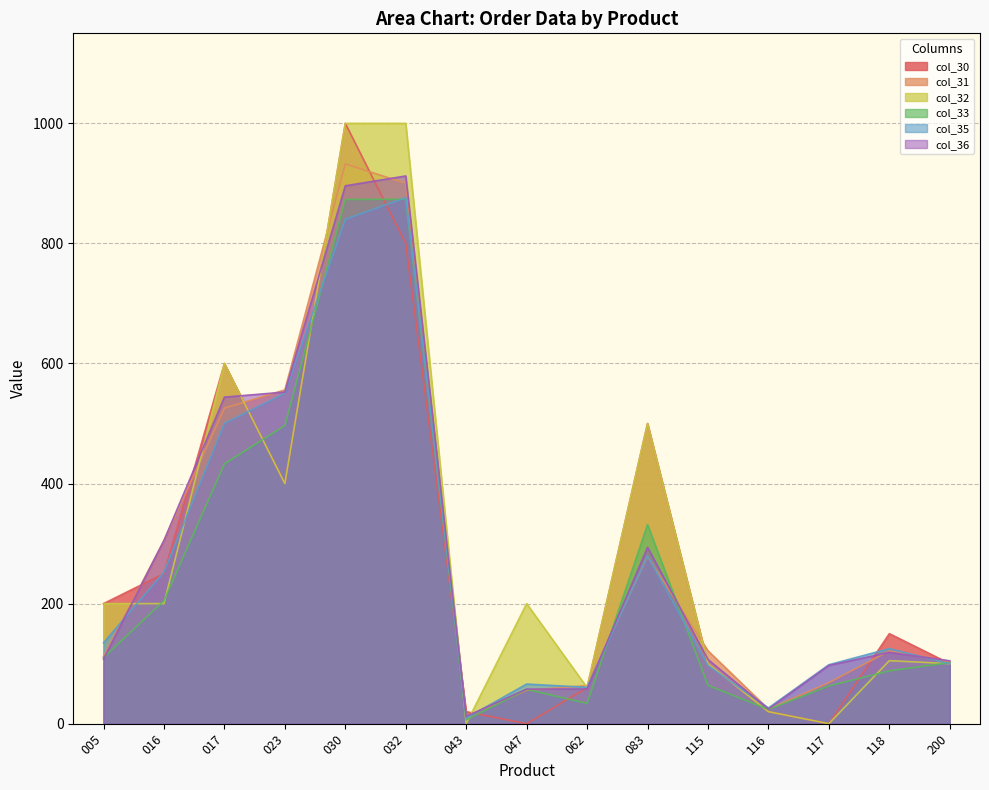

Count the number of data series in this chart.

6